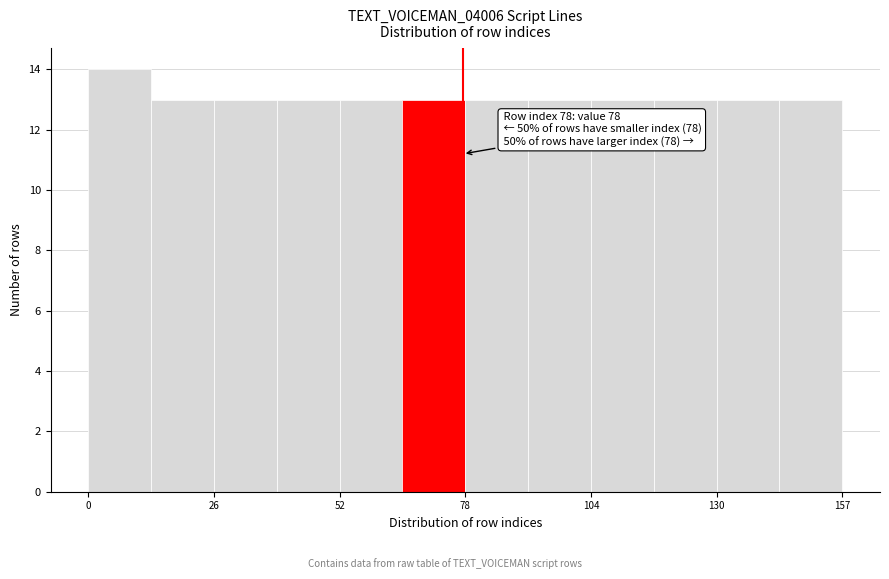

Read against the x-axis, roughly where is the centre of the tallest bar?

5